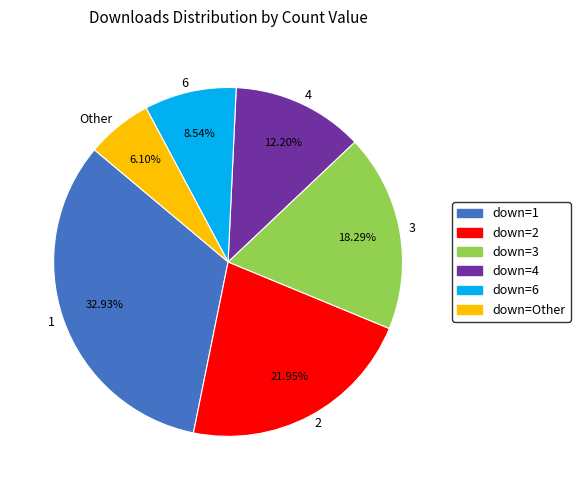

What is the smallest slice in the pie chart?

Other